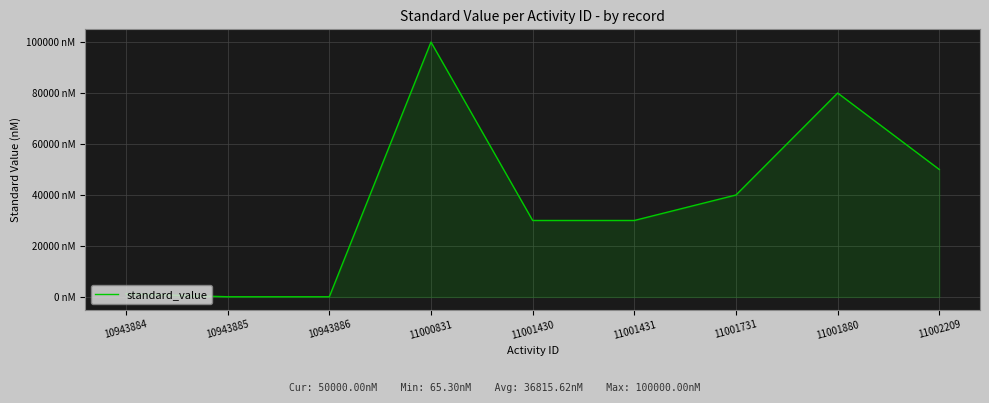

Where is the data nearest to the value 50032?

11002209